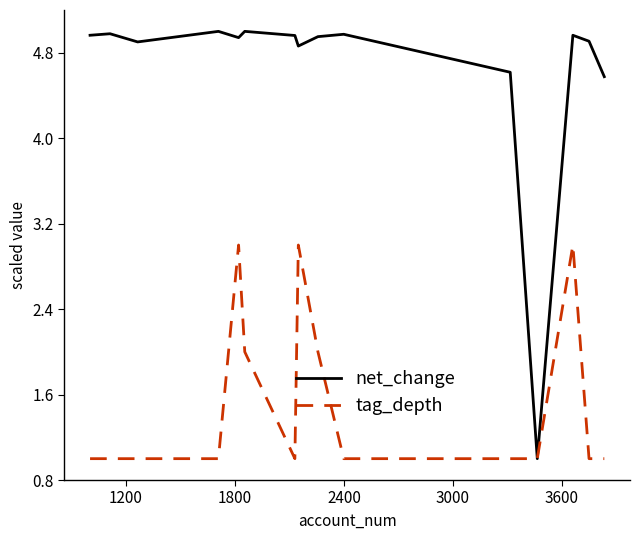

How many distinct data groups are displayed?

2